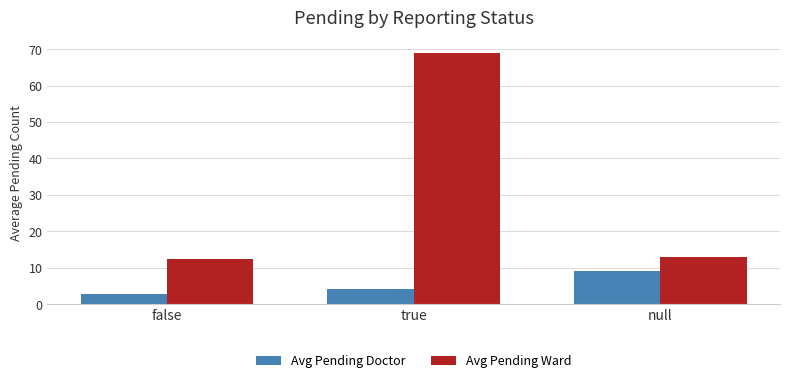

Does the chart contain stacked bars?

No